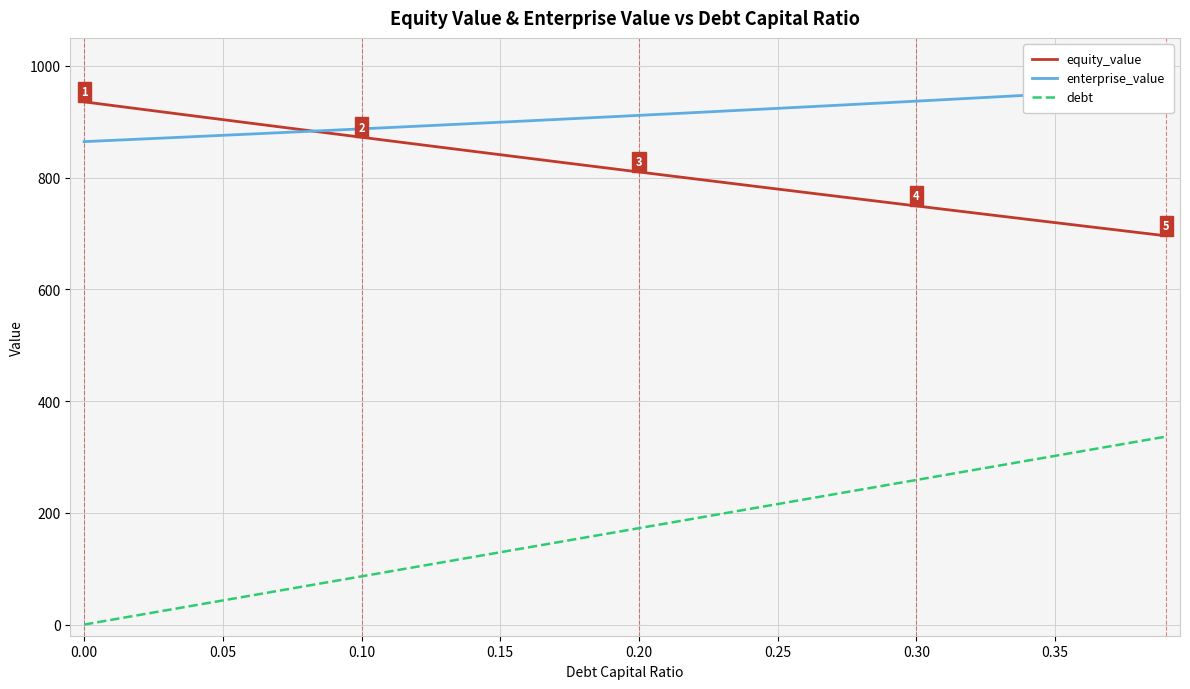

True or false: equity_value and debt cross at least once.

False